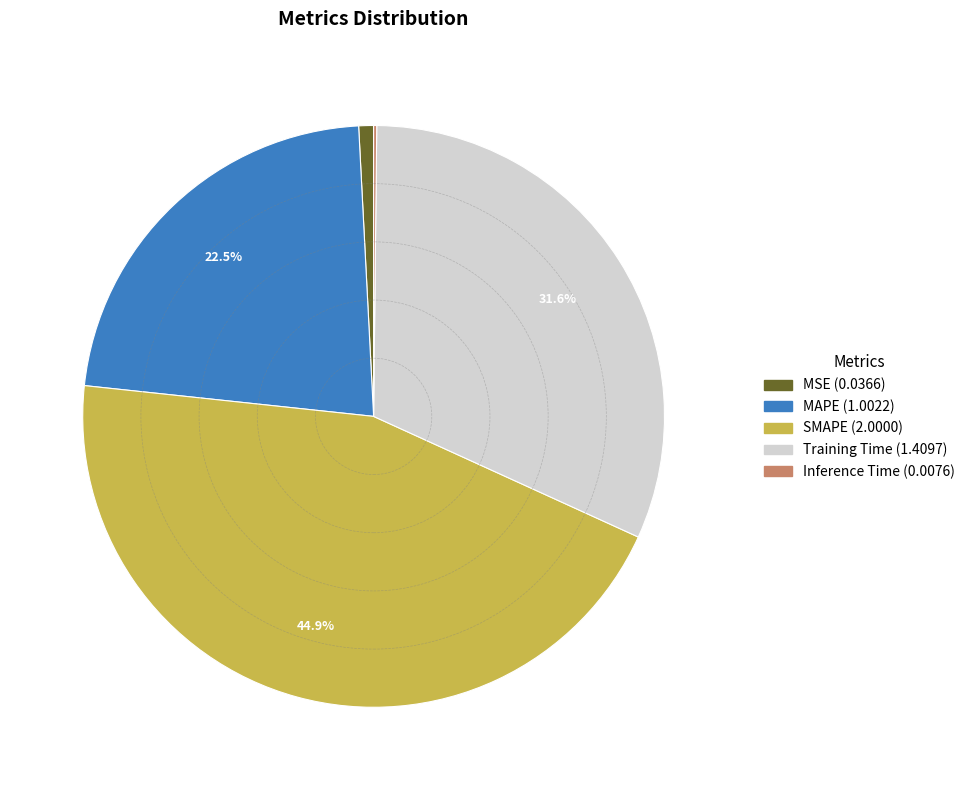

What percentage is the SMAPE slice, to the nearest percent?

45%